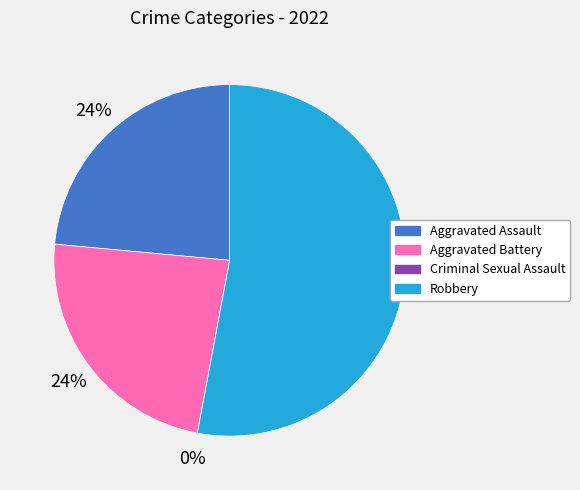

Combined, do Robbery and Criminal Sexual Assault account for over 50%?

Yes